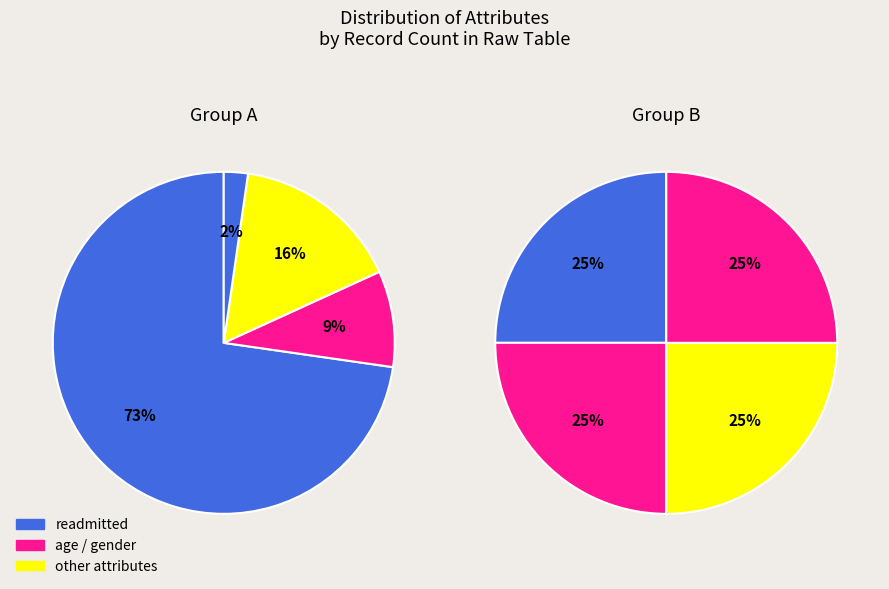

How many slices are in this pie chart?

8